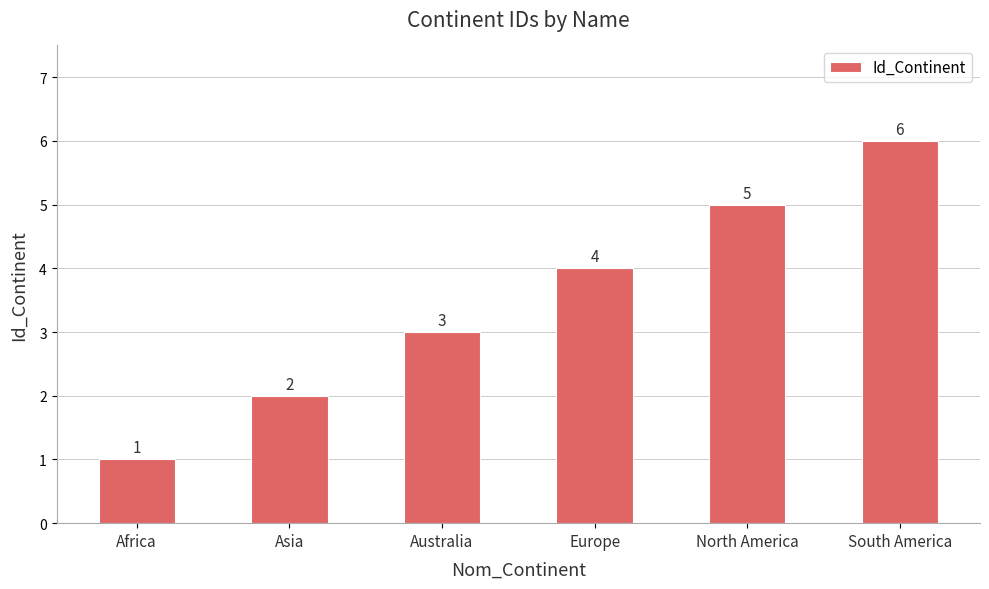

What is the change in value from Asia to Europe?

+2